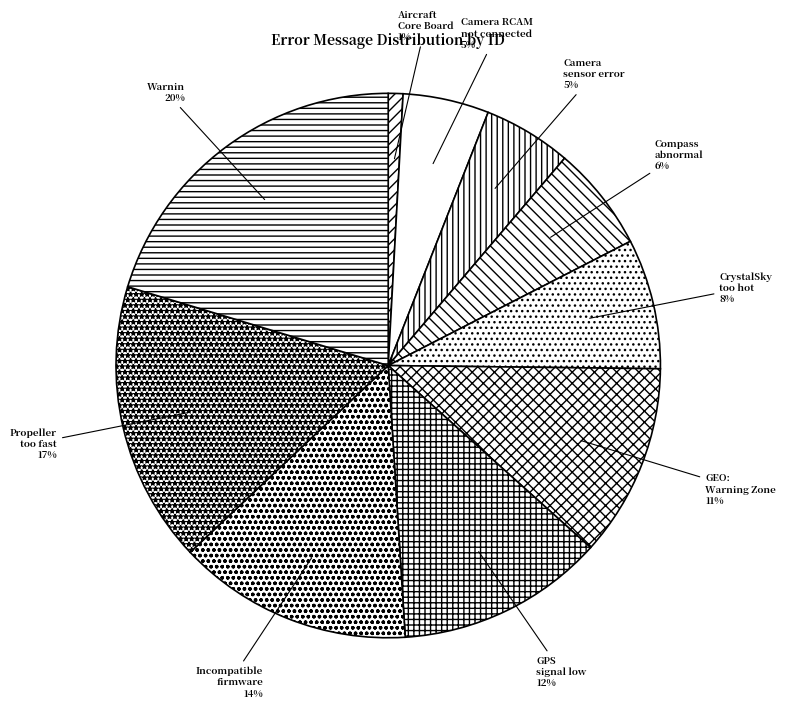

Rank the categories by value from highest to lowest.

Warnin, Propeller rotating too fast, Incompatible firmware version, GPS signal low, GEO: You are in a Warning Zone, CrystalSky is too hot, Compass abnormal, Camera sensor error, Camera RCAM not connected, Aircraft Core Board Overheated